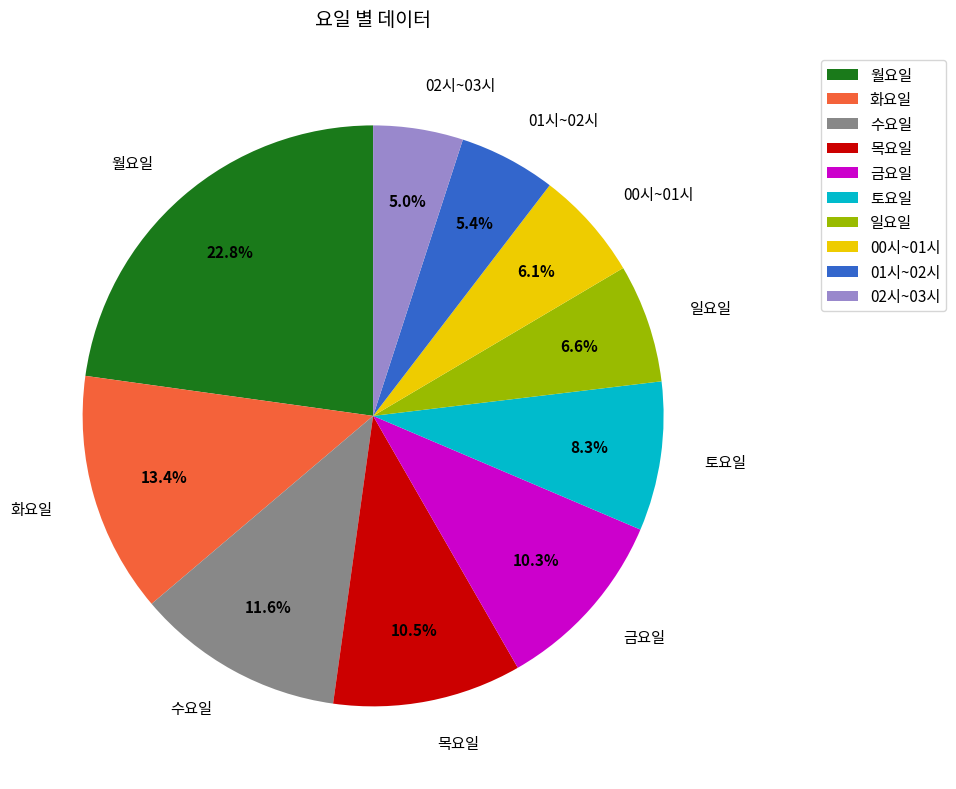

Do 금요일 and 목요일 together represent more than half of the pie?

No